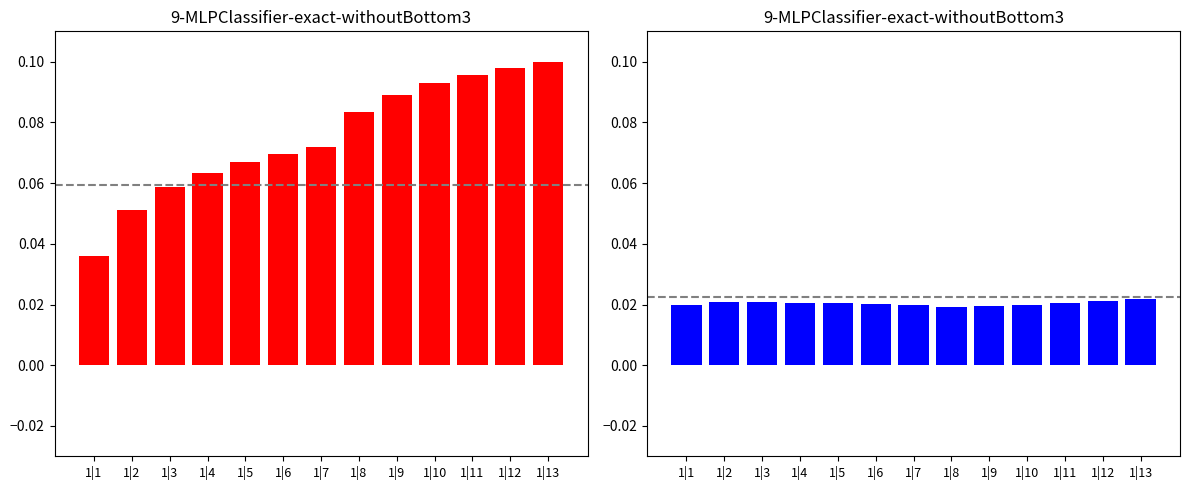

How many bars are there in each group?

2